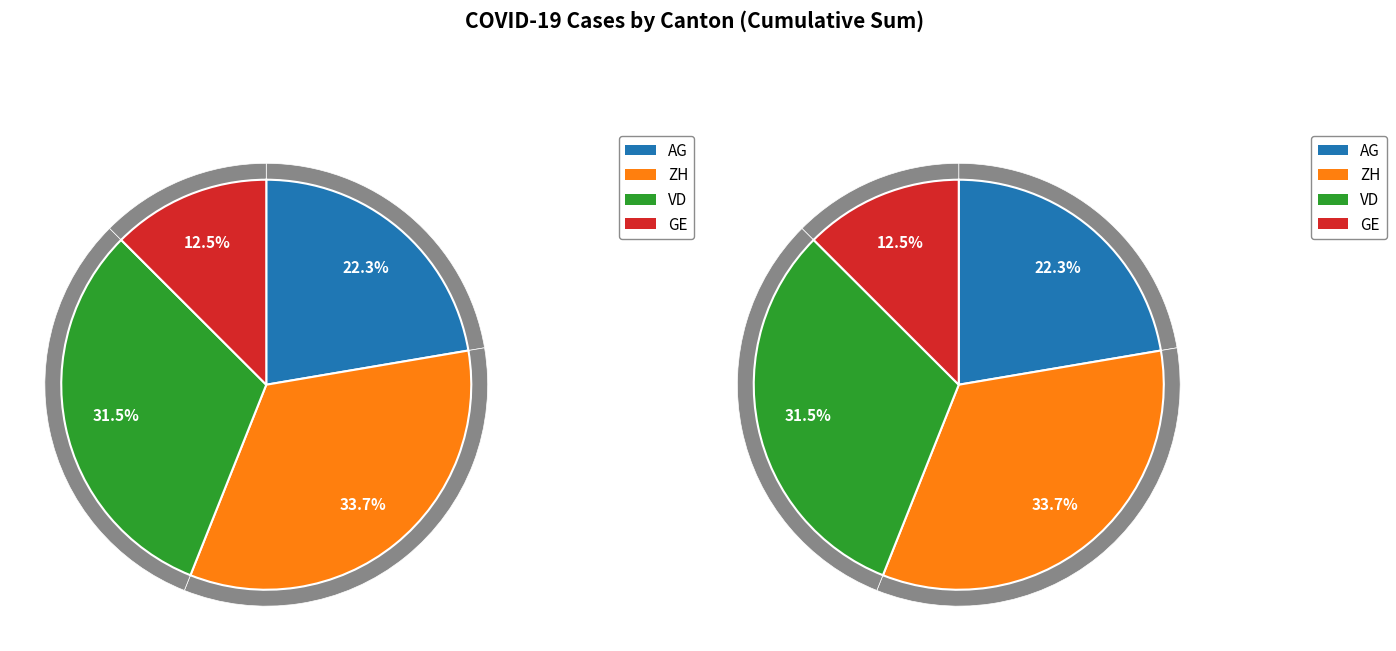

Is it true that 19 is 4% of the pie?

True